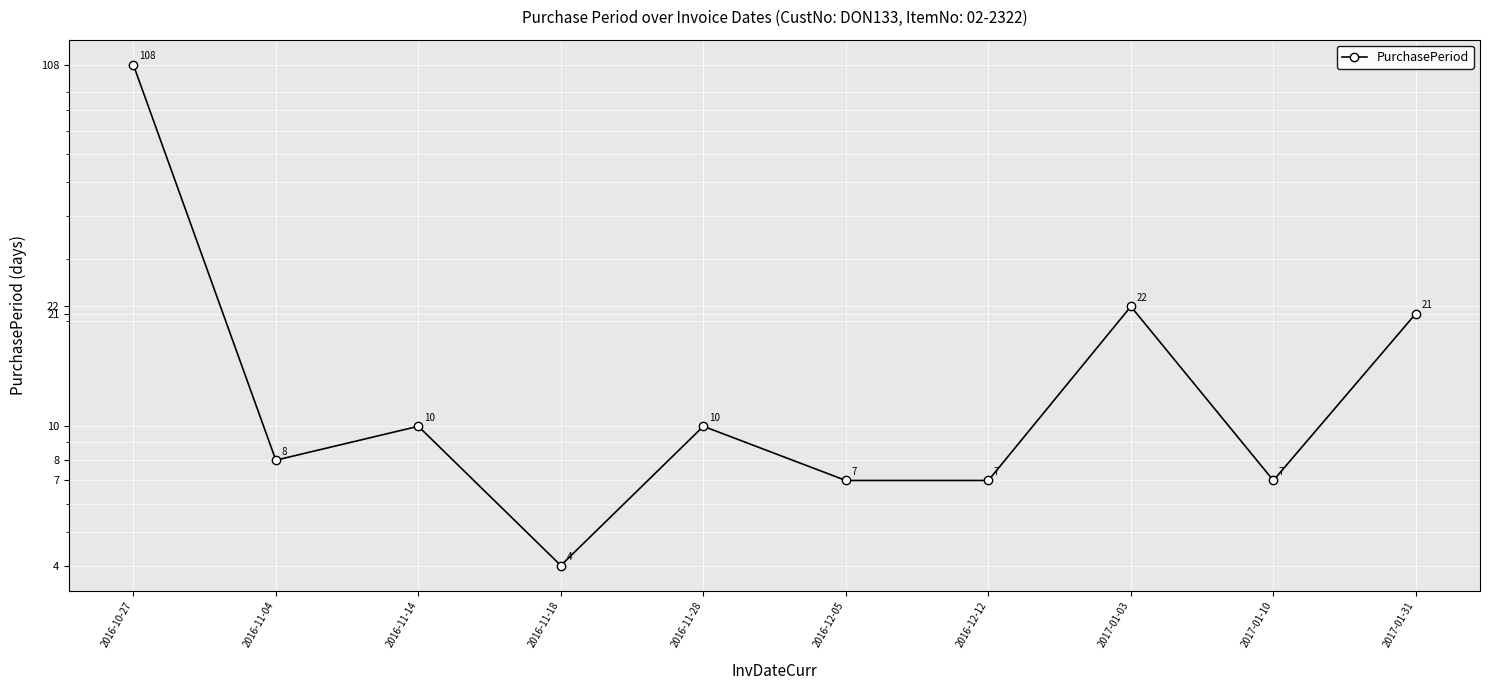

Reading right to left, extract all data points from this chart.

2017-01-31=21	2017-01-10=7	2017-01-03=22	2016-12-12=7	2016-12-05=7	2016-11-28=10	2016-11-18=4	2016-11-14=10	2016-11-04=8	2016-10-27=108